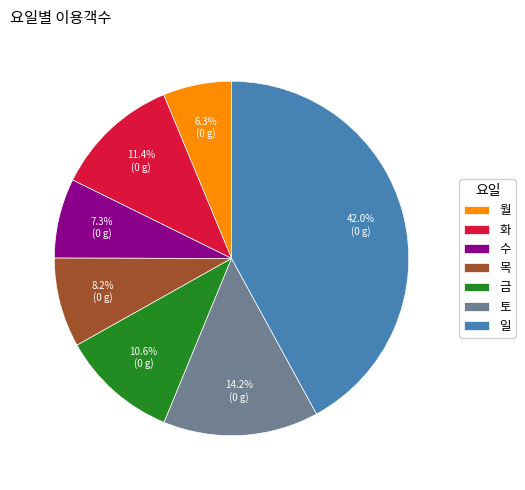

To the nearest percent, what is the difference between the 금 and 수 slice percentages?

3%